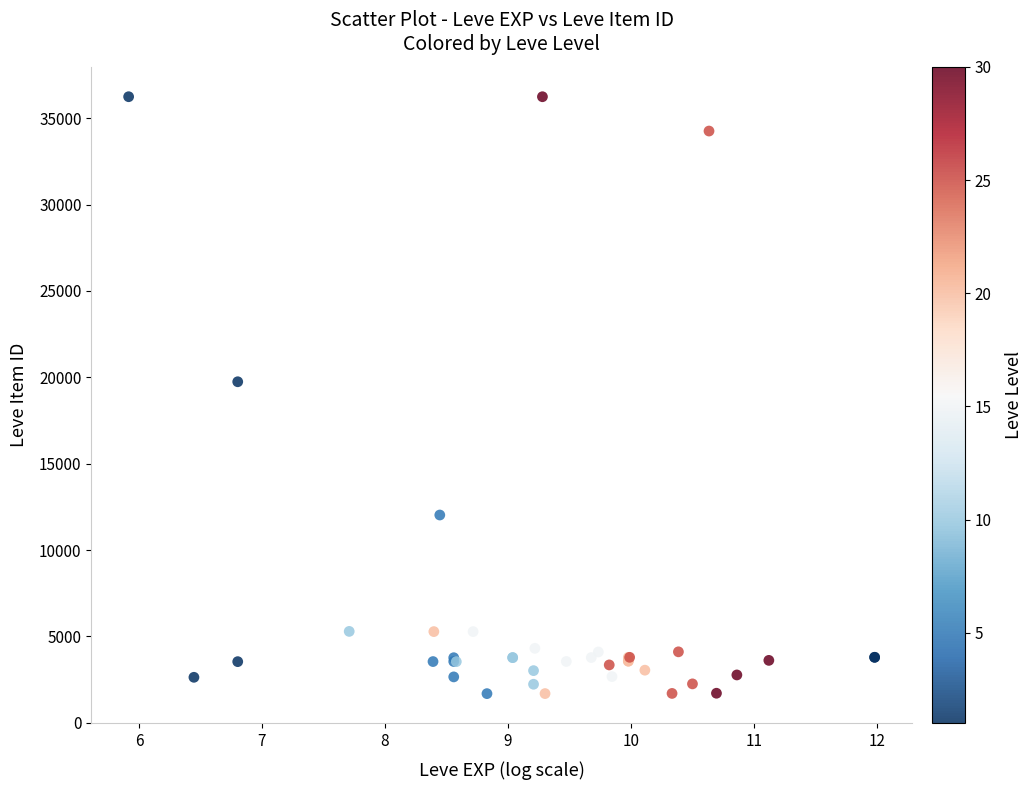

What Y value in the scatter plot is closest to 18967?

19744